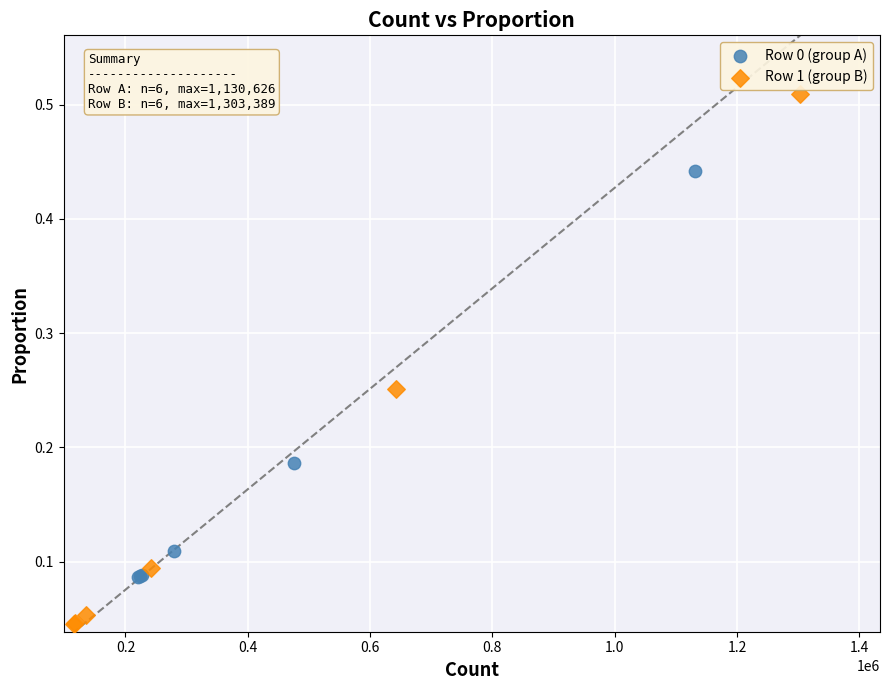

Which series reaches the maximum Y coordinate?

Row 1 (group B)